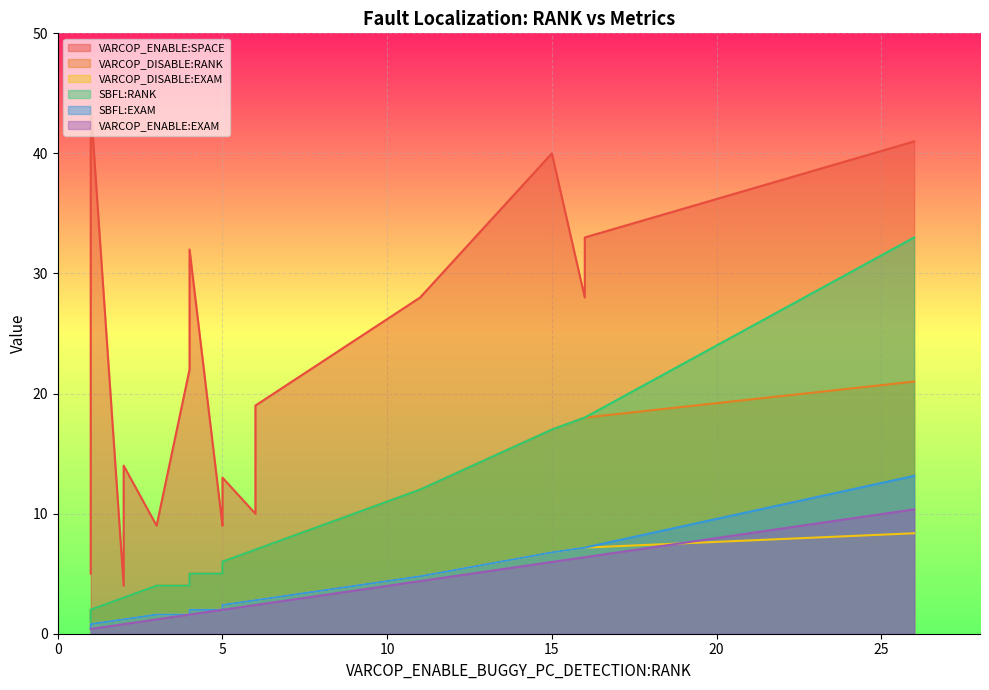

True or false: SBFL:RANK and VARCOP_DISABLE:RANK cross at least once.

False